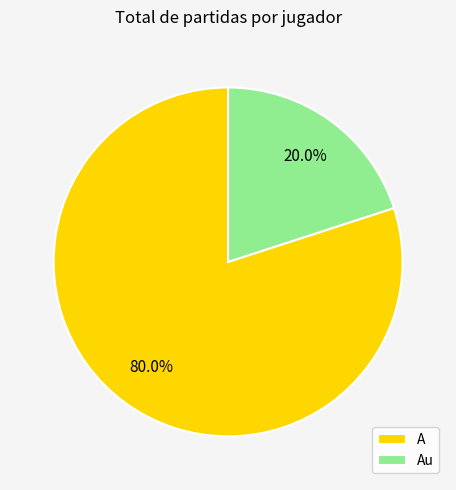

Rank the categories by value from lowest to highest.

Au, A